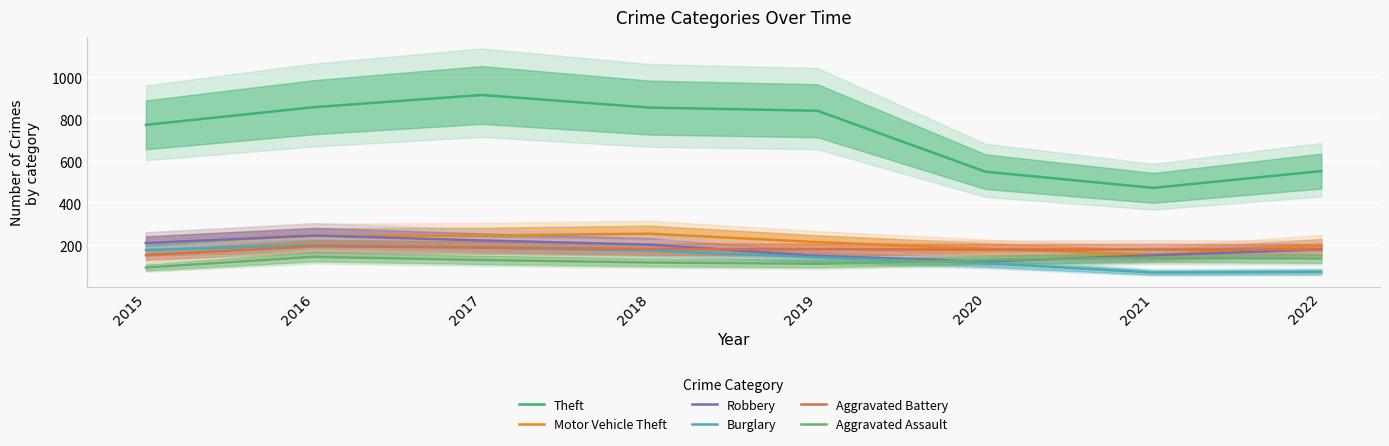

Count the number of data series in this chart.

6